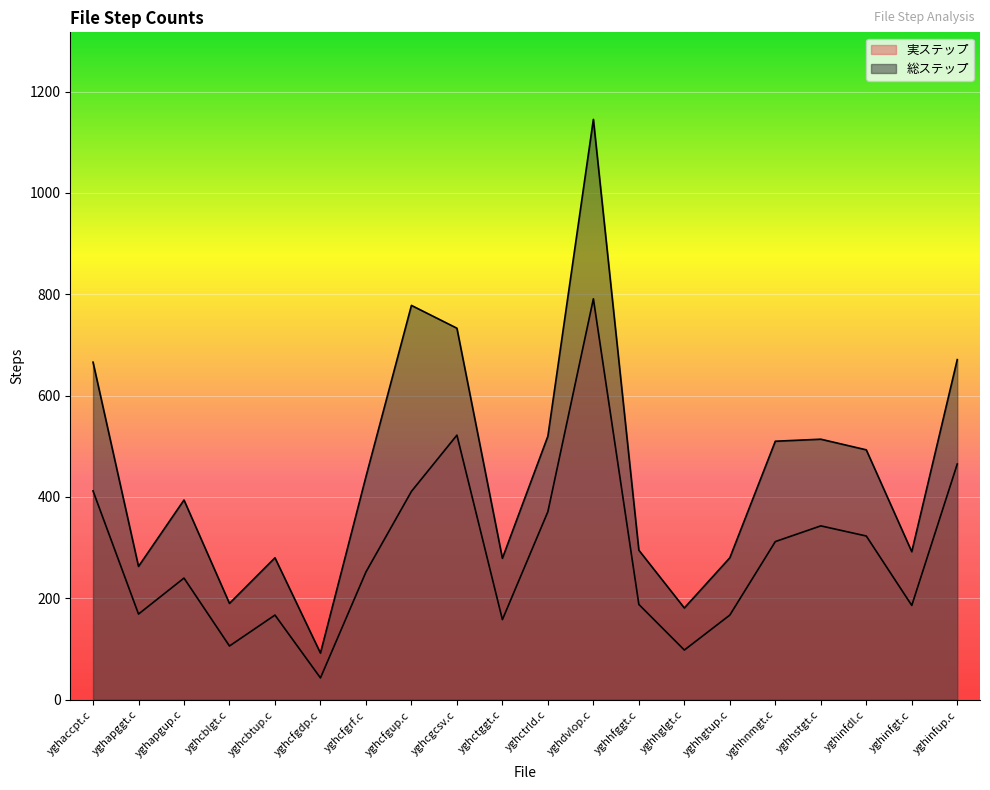

True or false: 総ステップ has more than 1 interior local peaks.

True